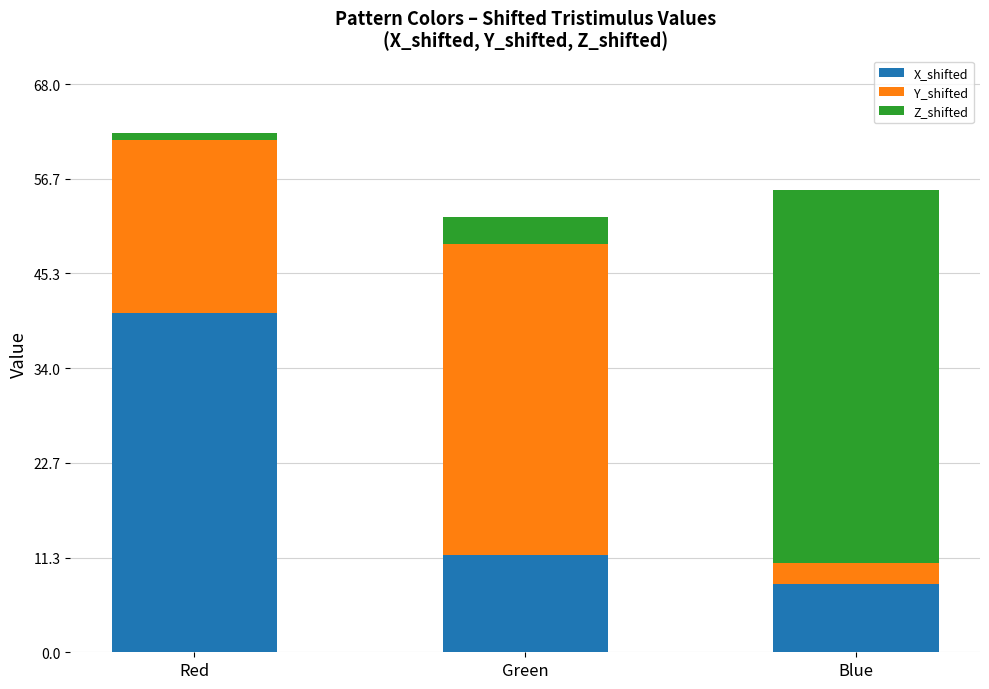

Reading left to right, list the values for the X_shifted series.

Red=40.6	Green=11.7	Blue=8.1